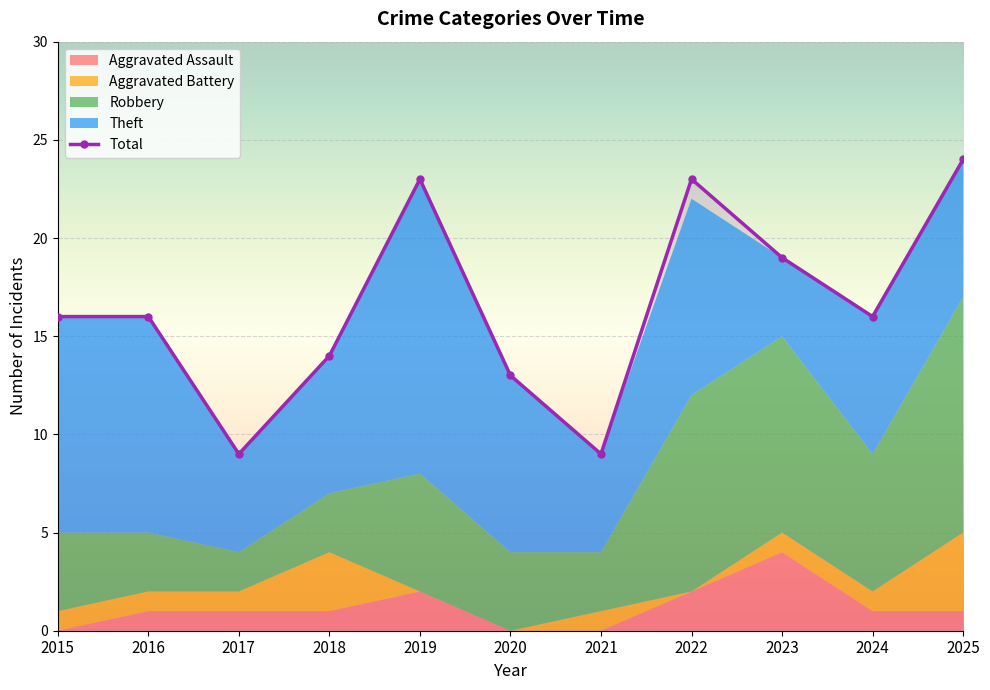

What is the value of the 5th point from the left?

23